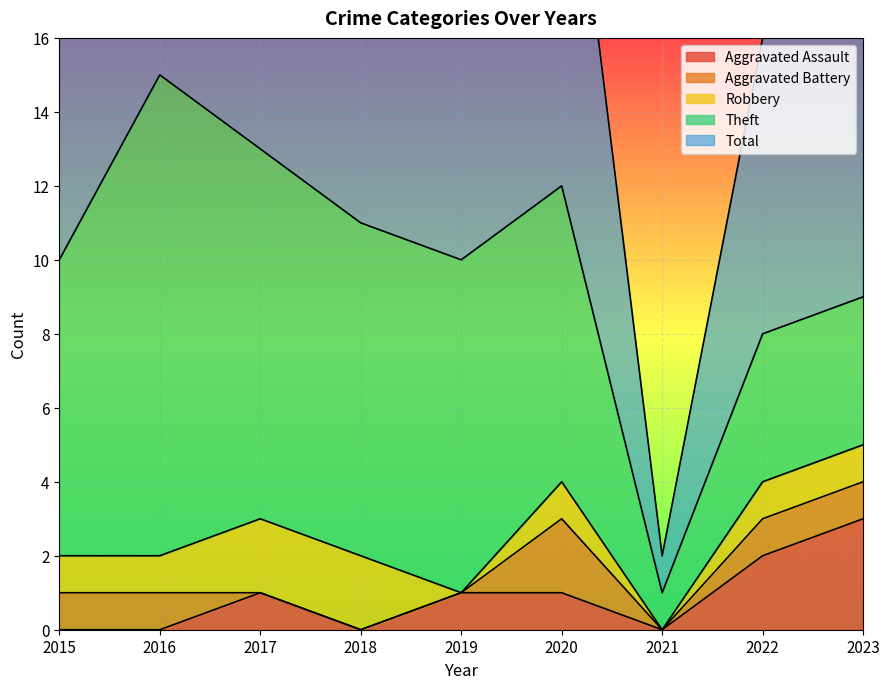

How many interior local valleys does the Robbery series have?

2